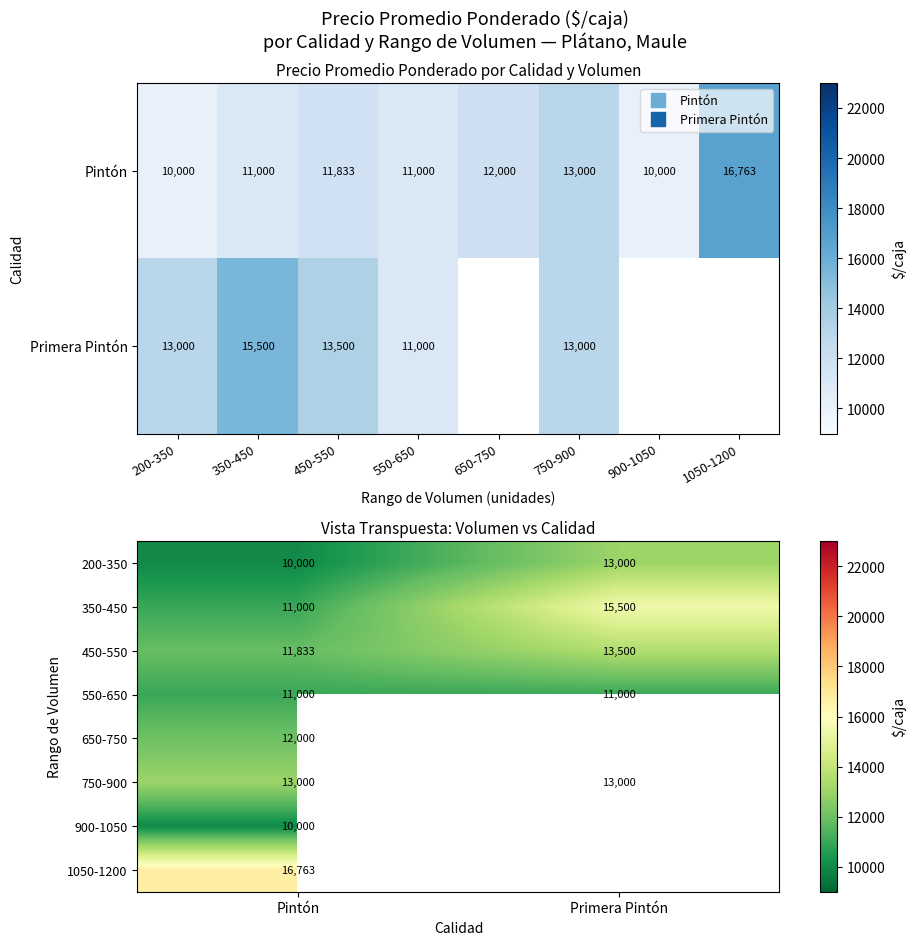

Which series has the largest total across all categories?

350-450